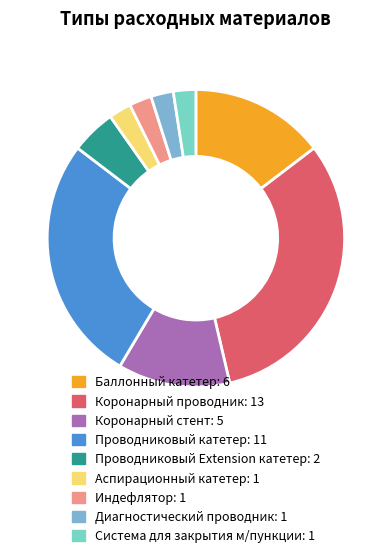

The Диагностический проводник slice represents 2% of the pie. True or false?

True